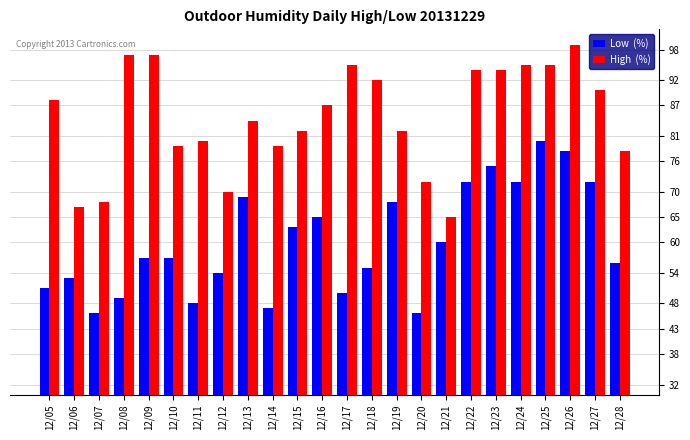

What is the difference between the highest and lowest values at 12/05?

37